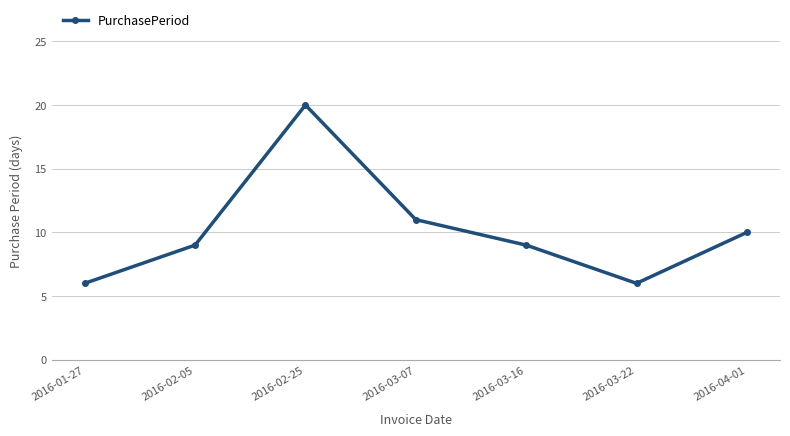

What is the sum of the values at 2016-03-07 and 2016-03-22?

17